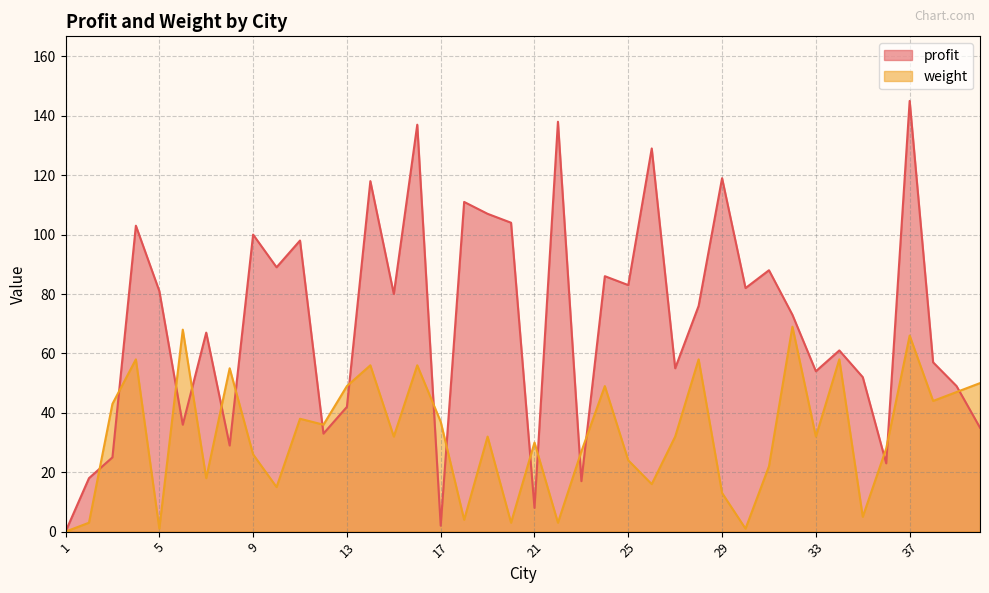

Where is weight nearest to the value 34?

12